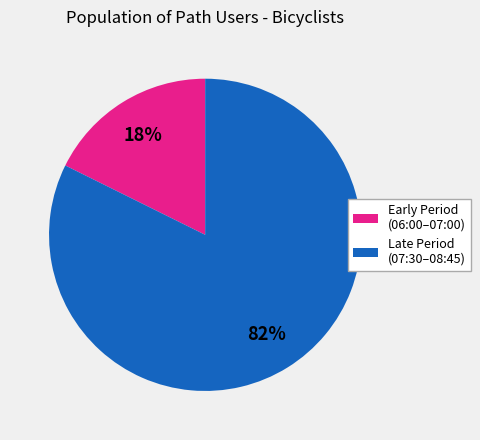

Between Early Period (06:00–07:00) and Late Period (07:30–08:45), which is larger?

Late Period (07:30–08:45)